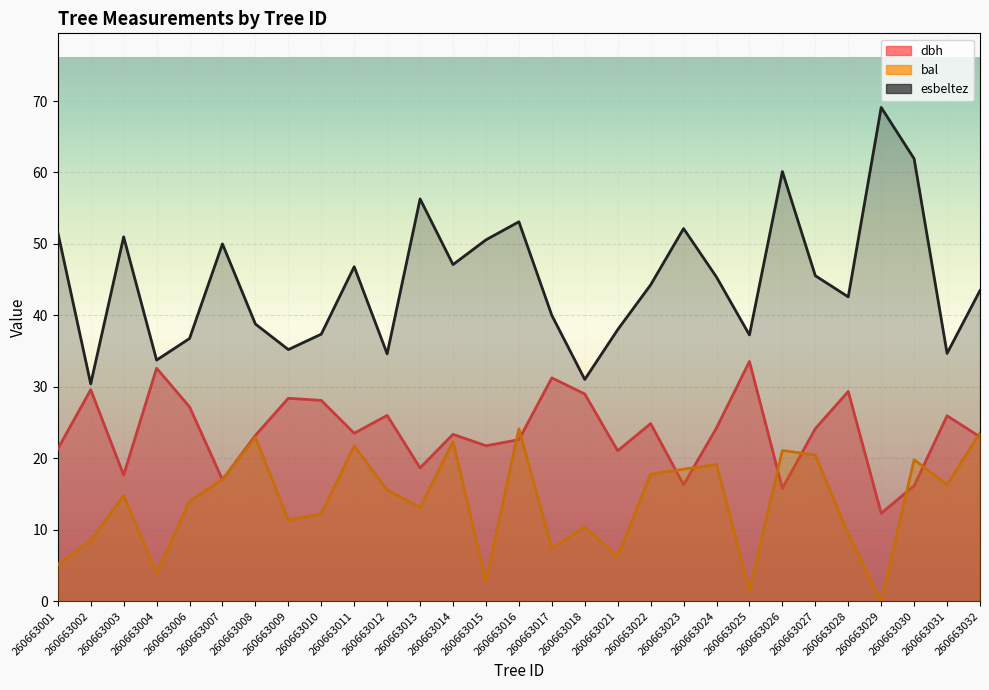

Where is the first local minimum for dbh?

260663003